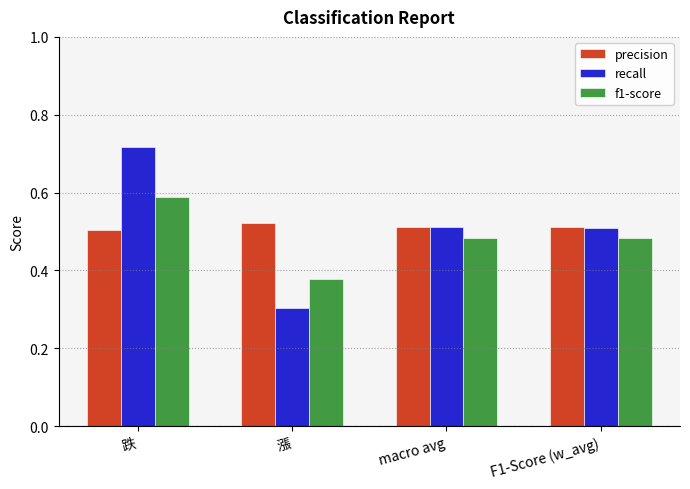

At which label is precision closest to 0?

跌